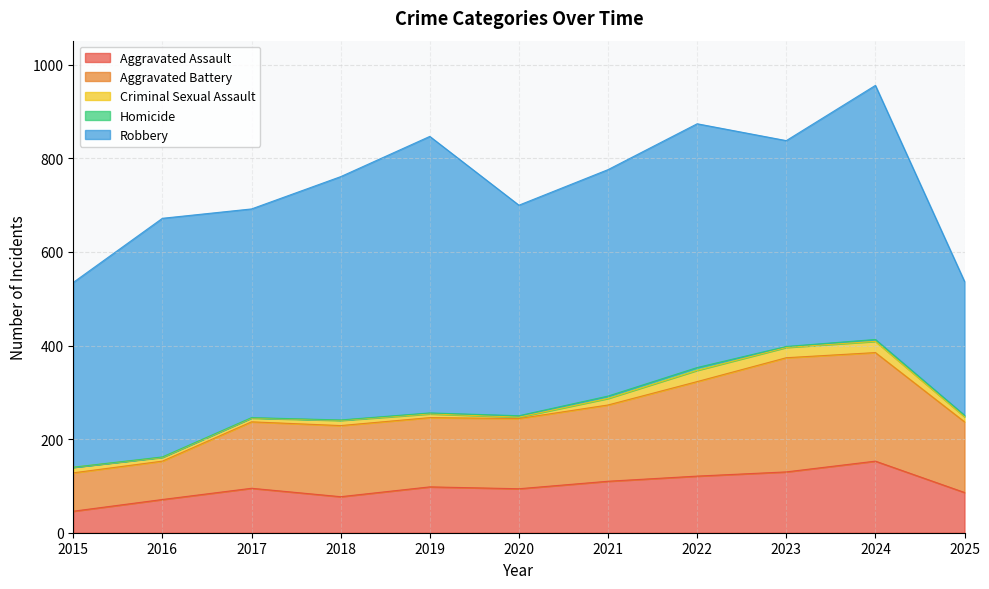

True or false: Homicide and Aggravated Assault cross at least once.

False